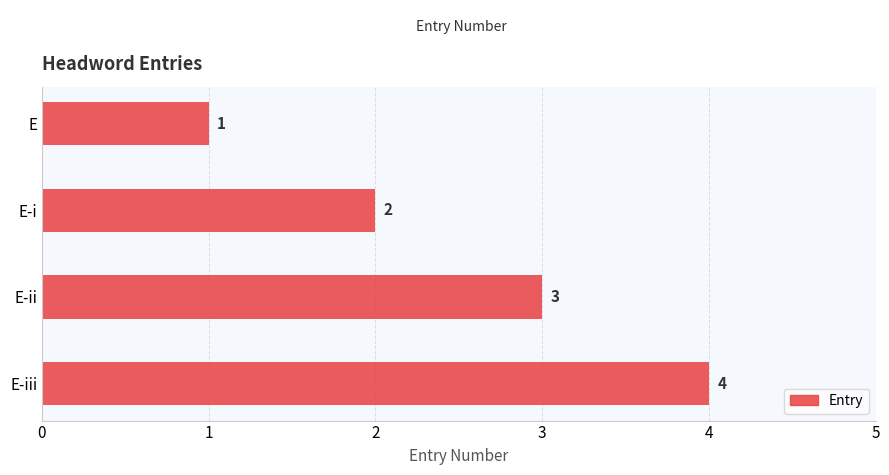

Which has a higher value, E-i or E?

E-i